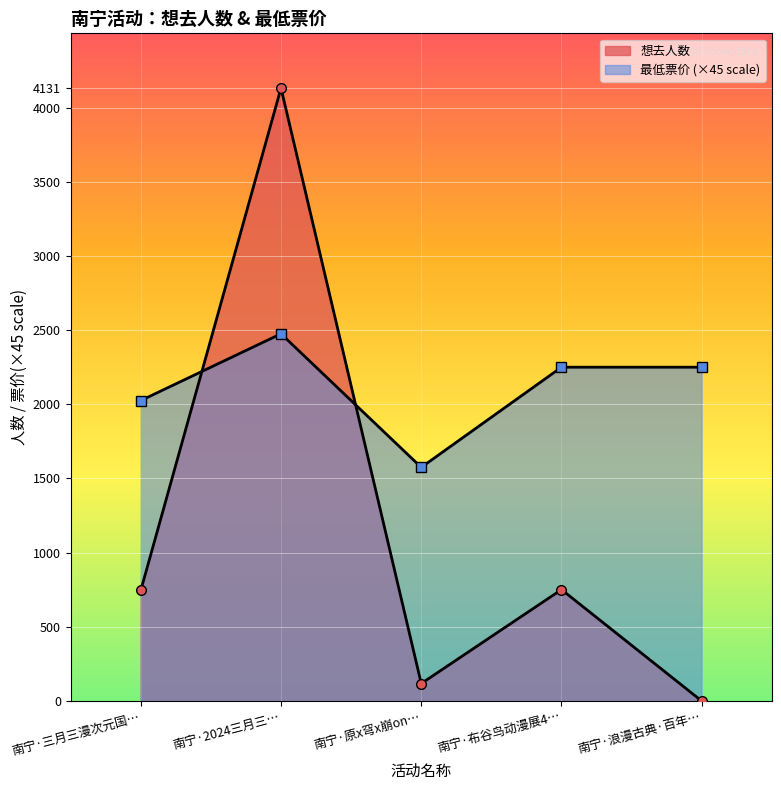

True or false: 想去人数 has a value of 0 at 南宁·浪漫古典·百年….

True